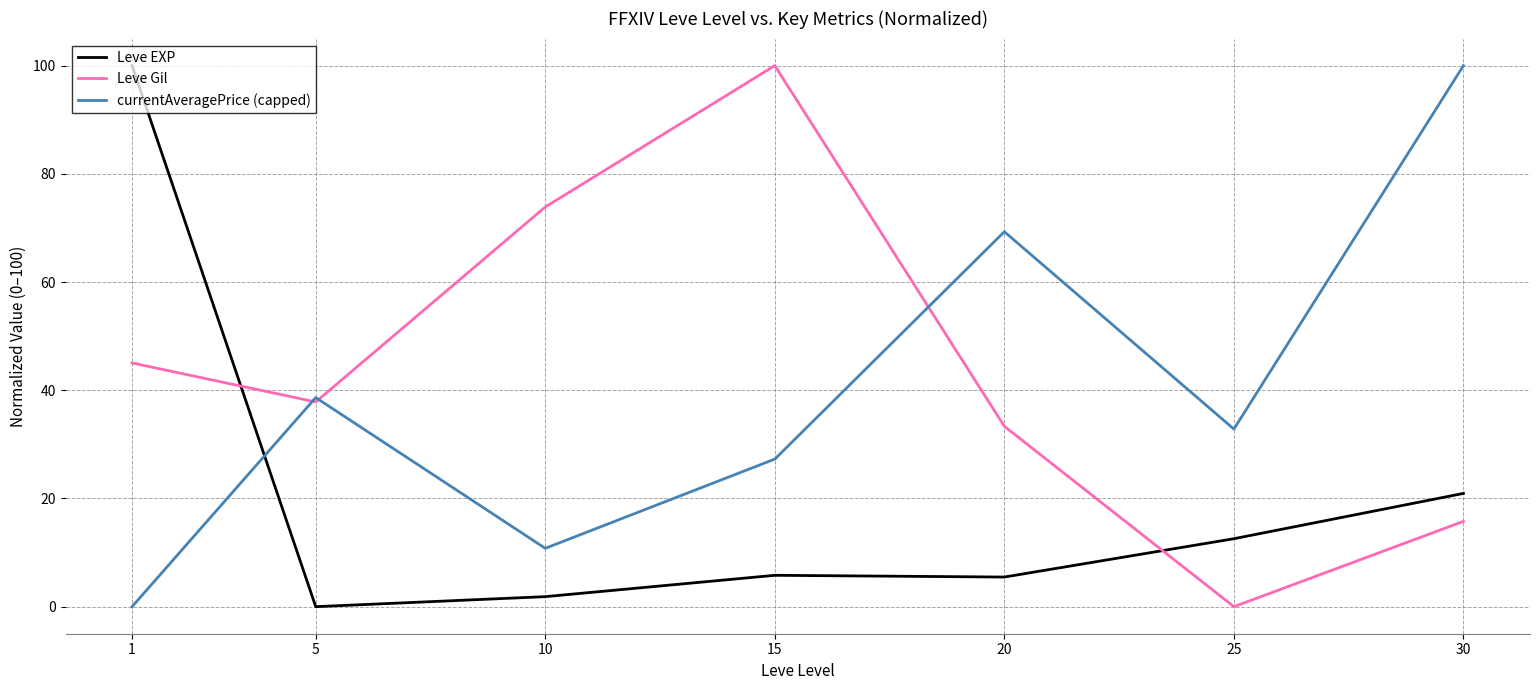

At which category does Leve EXP reach its first local peak?

15